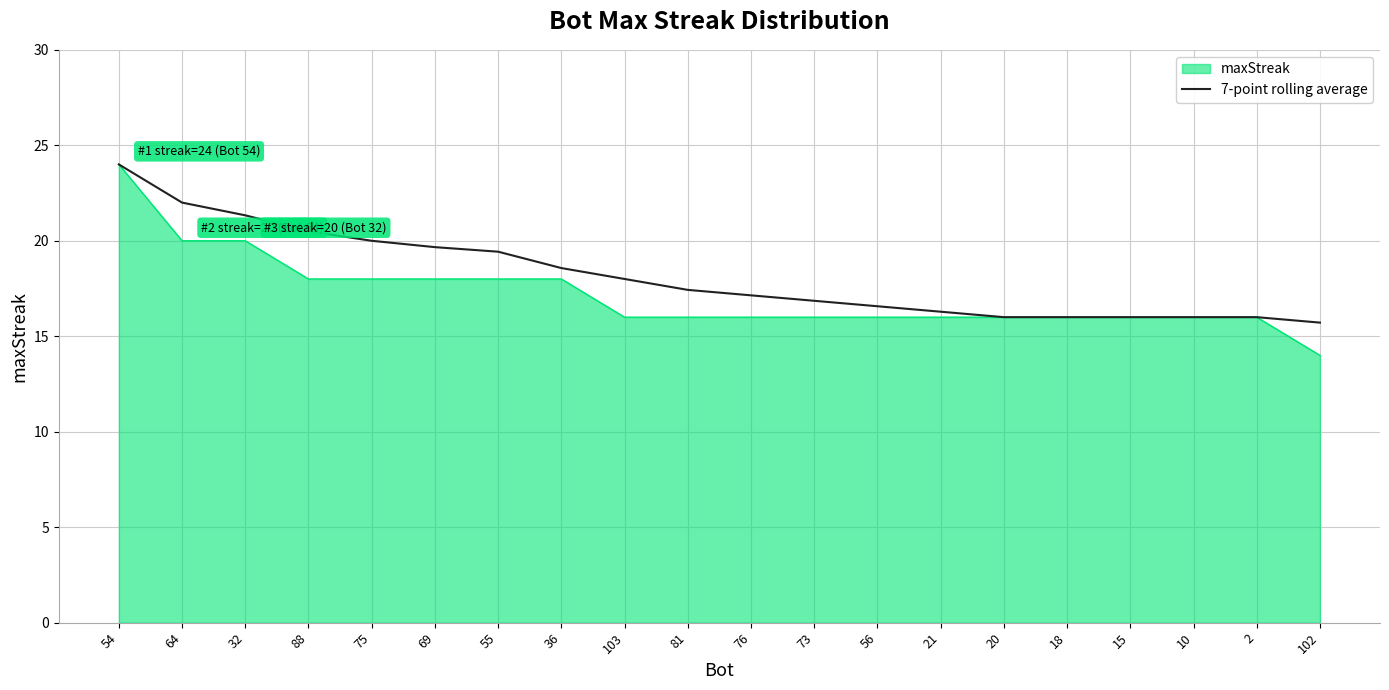

The value of 7-point rolling average at 55 is 19.4. True or false?

True